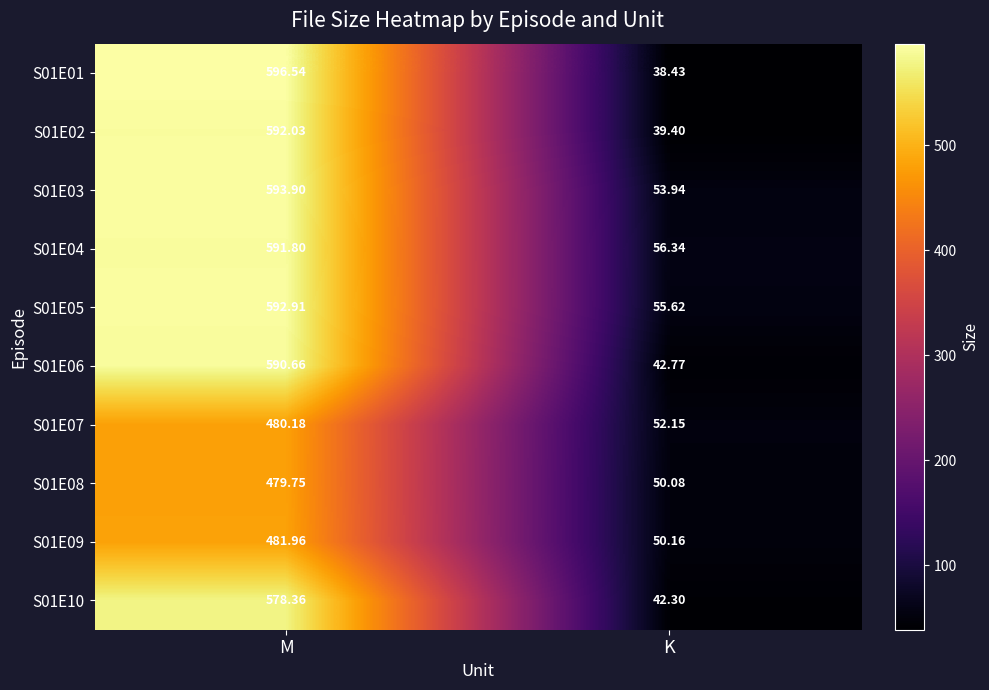

At which label does S01E03 reach its minimum?

K